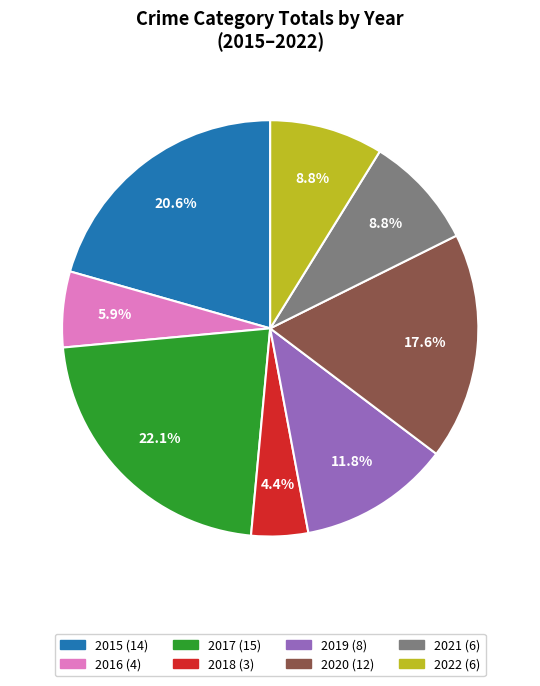

Which has a higher value, 2020 or 2022?

2020